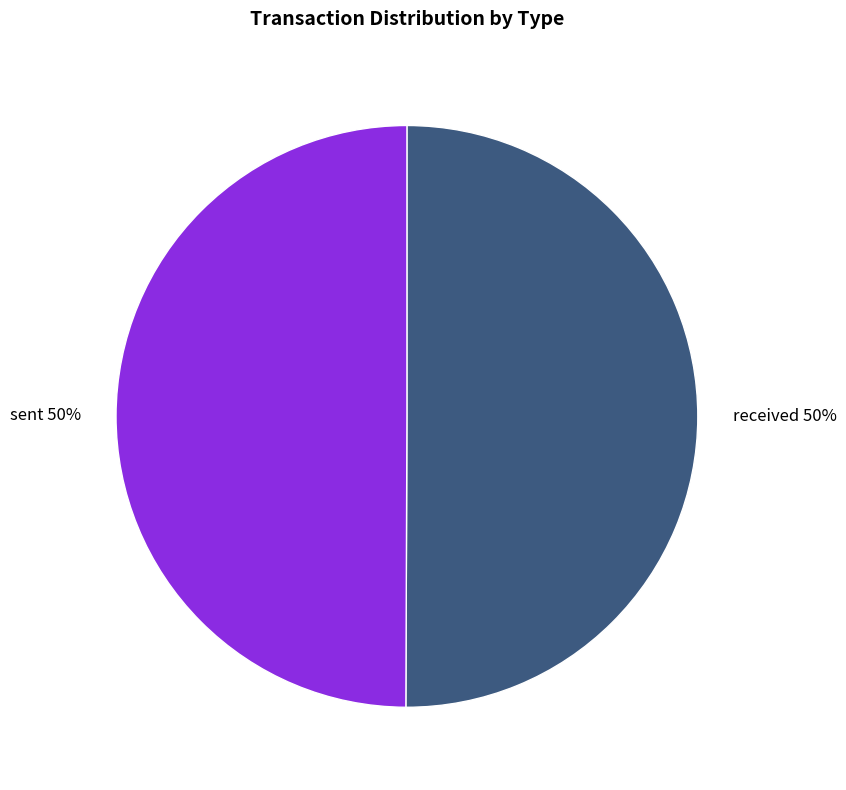

Is the sum of received and sent greater than half?

Yes